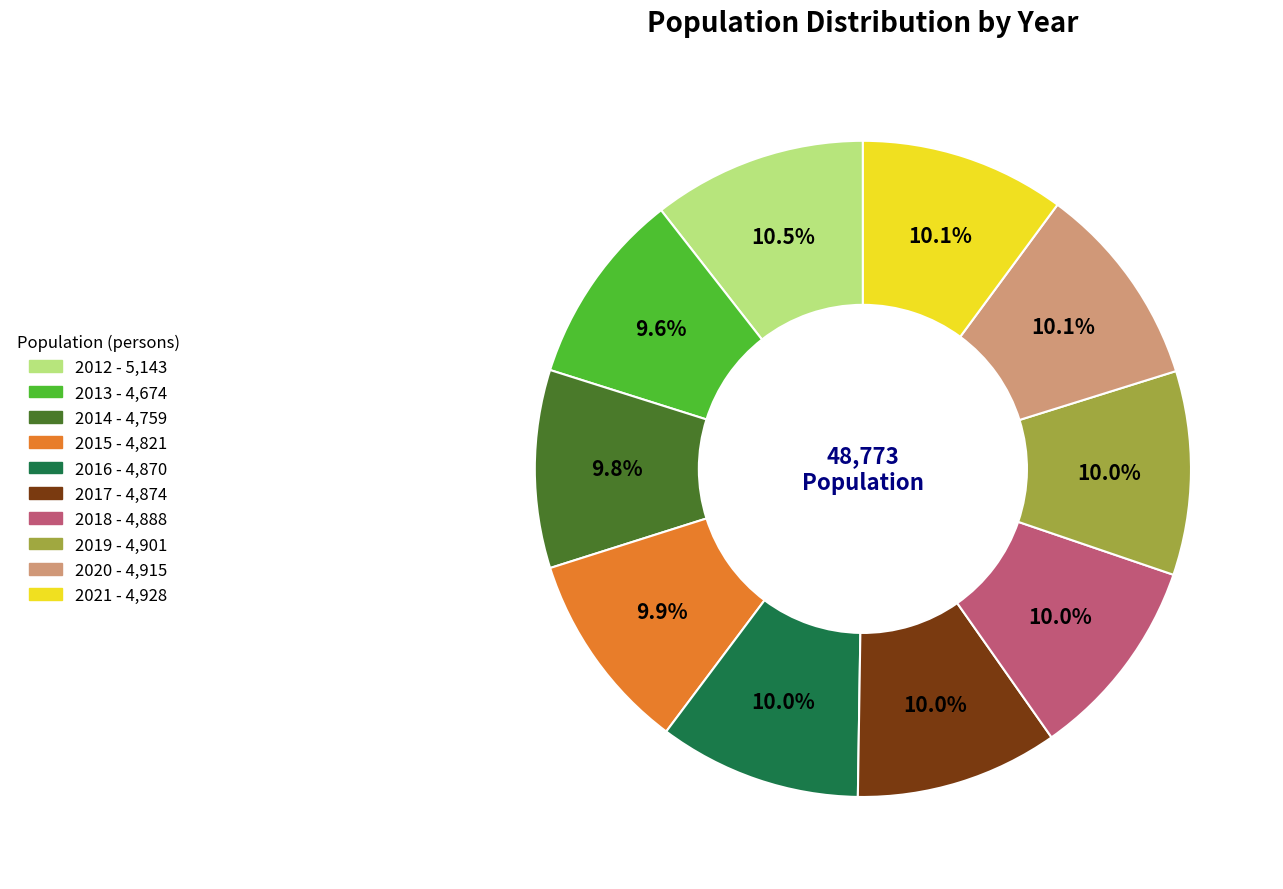

To the nearest percent, what is the combined percentage of 2018 and 2013?

20%